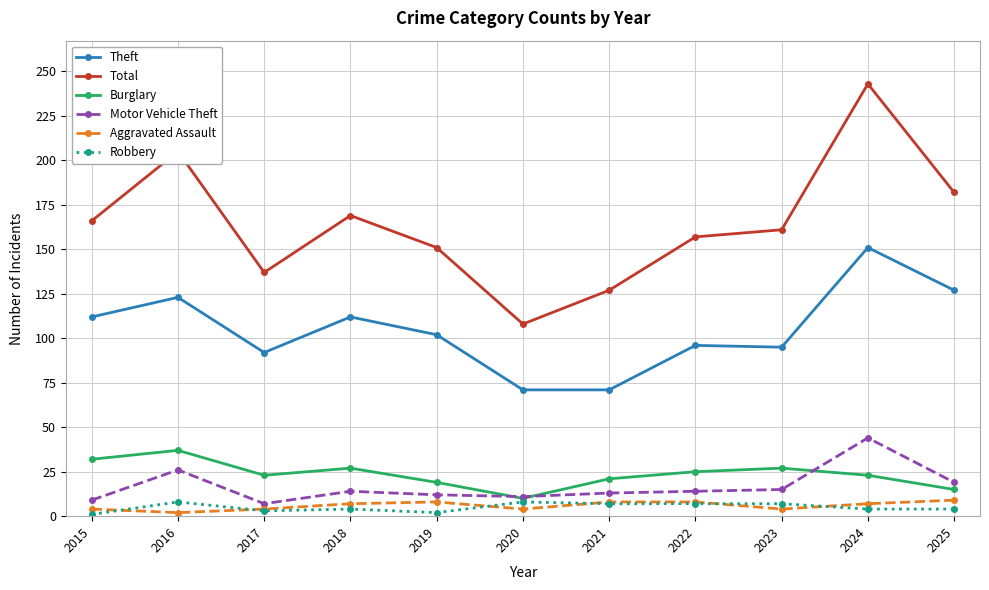

Where does the Total series first go above 161?

2015